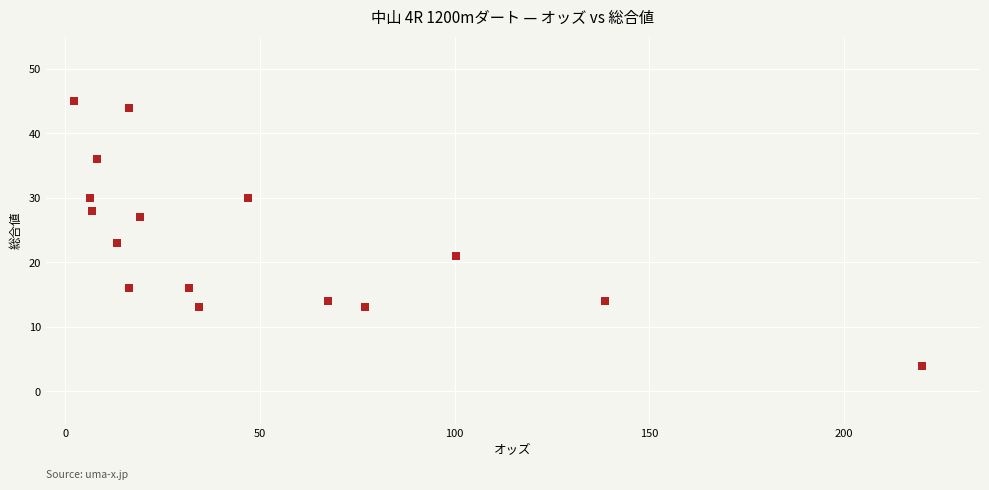

What Y value in the scatter plot is closest to 24?

23